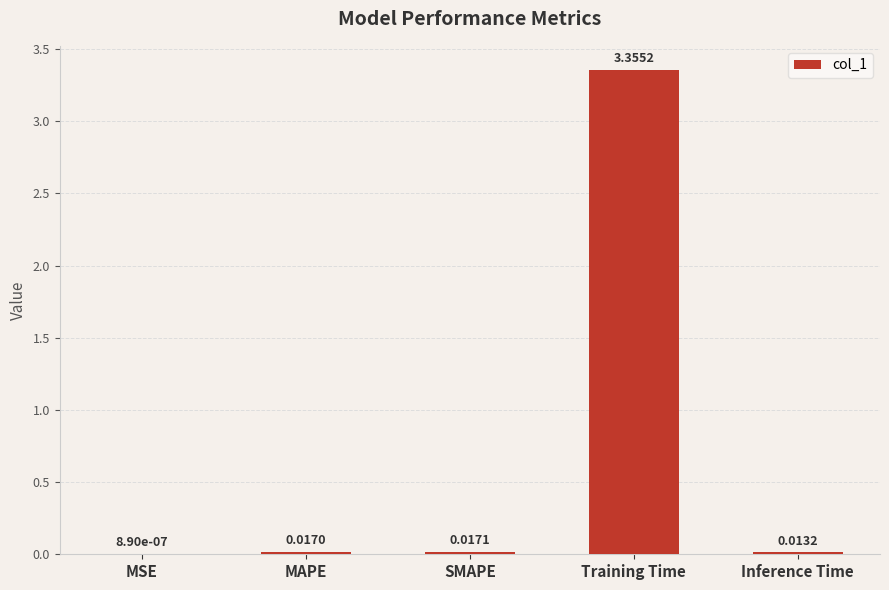

Where is the data nearest to the value 1?

SMAPE